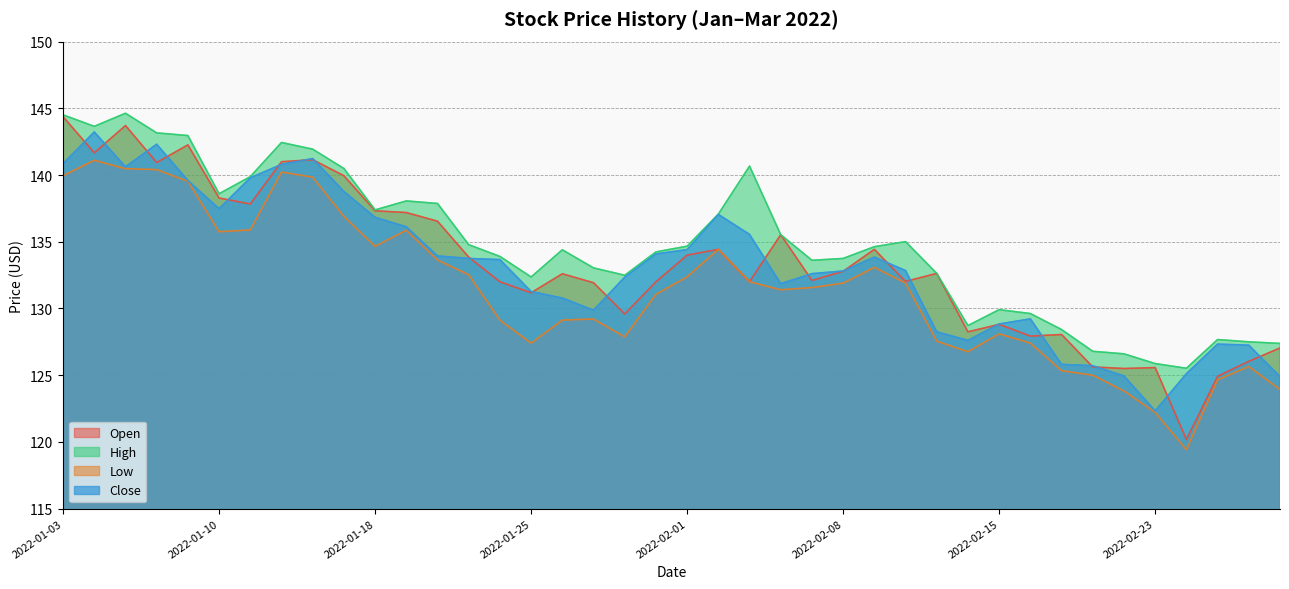

Reading left to right, transcribe all the data shown in this chart.

Open: 144.4	141.7	143.7	140.9	142.3	138.3	137.8	141.0	141.2	139.9	137.3	137.2	136.5	133.8	132.0	131.2	132.6	131.9	129.6	132.0	134.0	134.4	132.0	135.5	132.1	132.8	134.4	132.0	132.6	128.2	128.8	127.9	128.1	125.6	125.5	125.6	120.2	124.9	126.0	127.0
High: 144.5	143.7	144.6	143.2	143.0	138.6	139.9	142.4	141.9	140.5	137.4	138.1	137.9	134.8	133.9	132.4	134.4	133.0	132.5	134.2	134.7	137.1	140.7	135.5	133.6	133.8	134.6	135.0	132.6	128.7	129.9	129.6	128.4	126.8	126.6	125.9	125.5	127.7	127.5	127.4
Low: 140.0	141.1	140.5	140.4	139.5	135.8	135.9	140.2	139.8	136.9	134.7	135.9	133.6	132.5	129.1	127.4	129.1	129.2	127.9	131.1	132.4	134.4	132.0	131.4	131.6	131.9	133.1	131.9	127.5	126.8	128.1	127.4	125.3	125.0	123.8	122.2	119.4	124.7	125.7	123.9
Close: 140.9	143.2	140.6	142.3	139.6	137.5	139.8	140.8	141.2	138.8	136.8	136.1	133.9	133.8	133.7	131.3	130.8	129.9	132.3	134.1	134.4	137.1	135.6	131.9	132.6	132.8	133.8	132.8	128.2	127.6	128.8	129.2	125.8	125.7	124.9	122.3	125.1	127.3	127.2	124.9